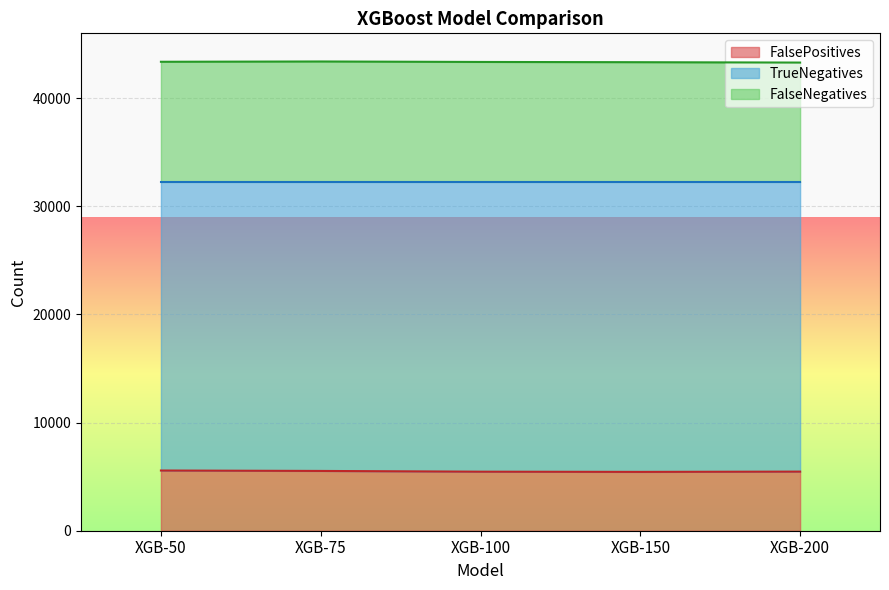

Count the number of categories in the chart.

5